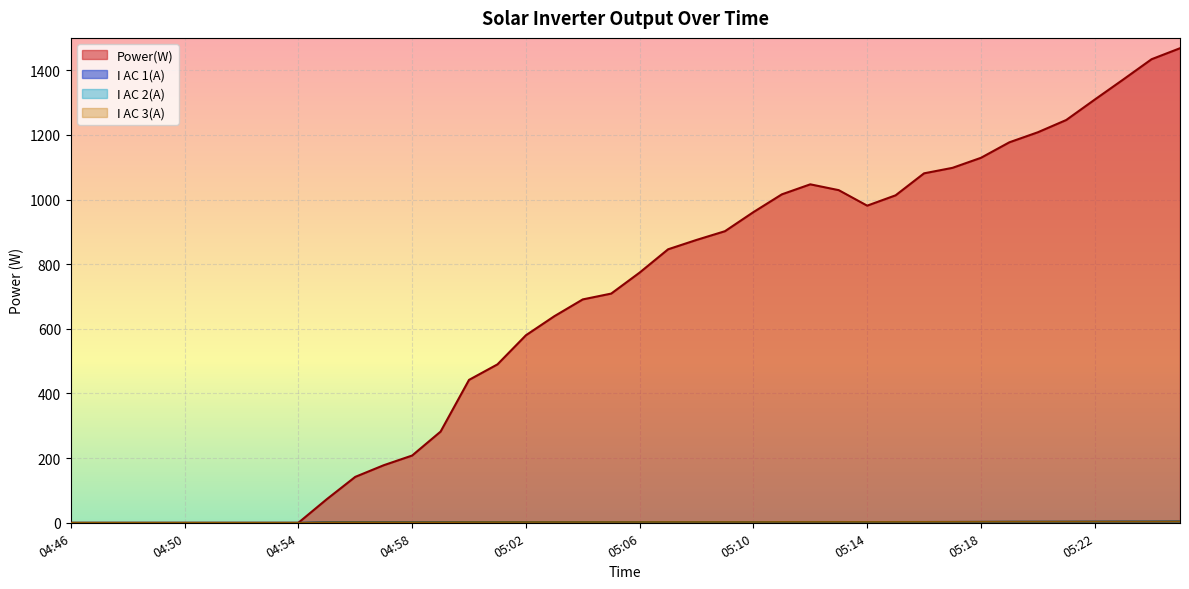

Which has a higher value, 05:02 or 05:16?

05:16